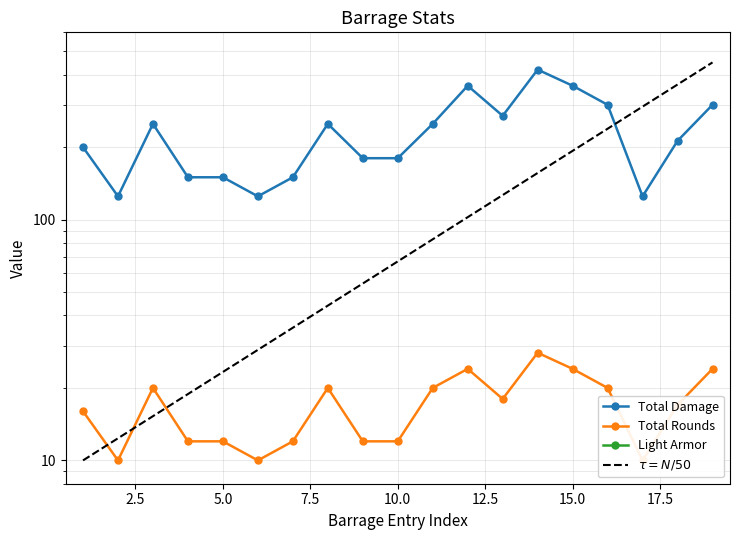

True or false: Light Armor has more than 1 points higher than both neighbors.

False